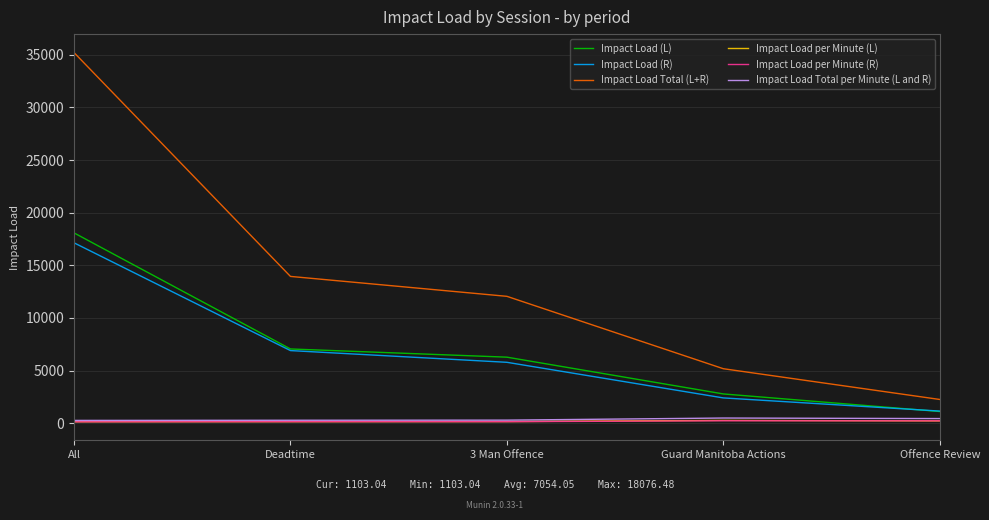

List the labels in order of Impact Load Total (L+R) value, smallest first.

Offence Review, Guard Manitoba Actions, 3 Man Offence, Deadtime, All